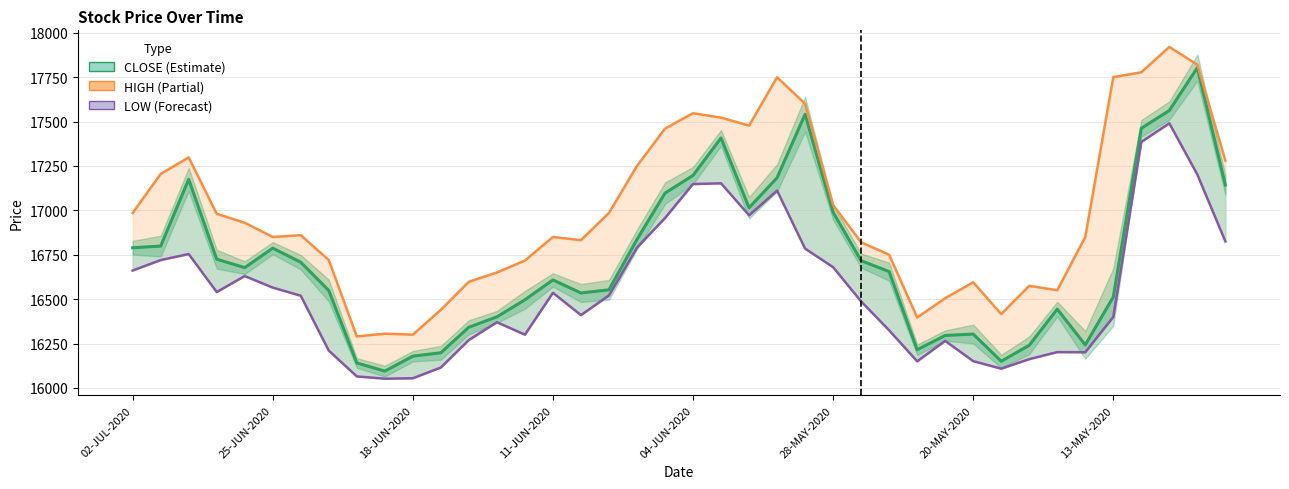

List the labels in order of CLOSE value, smallest first.

9, 8, 31, 10, 11, 28, 32, 34, 29, 30, 12, 13, 33, 14, 35, 16, 13-MAY-2020, 17, 15, 27, 04-JUN-2020, 20-MAY-2020, 26, 11-JUN-2020, 28-MAY-2020, 02-JUL-2020, 25-JUN-2020, 18, 25, 22, 19, 39, 18-JUN-2020, 23, 20, 21, 36, 24, 37, 38